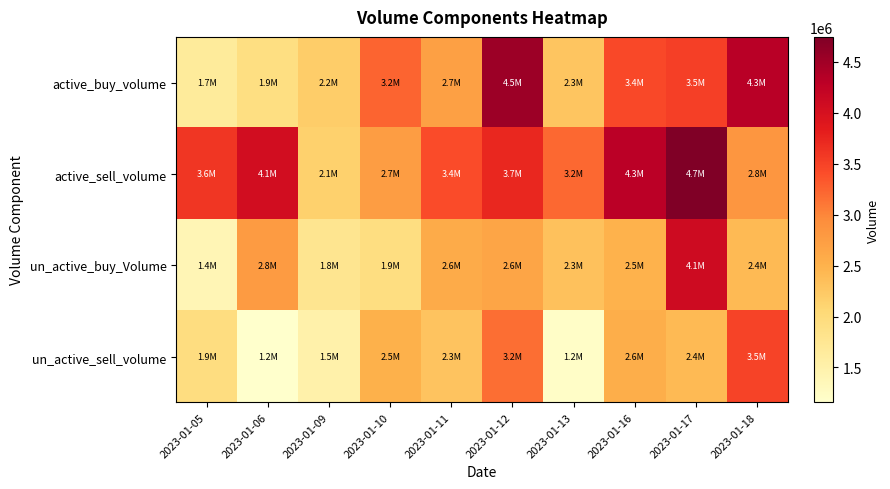

Reading left to right, extract all data points from this chart.

active_buy_volume: 2023-01-05=1660800	2023-01-06=1917438	2023-01-09=2182720	2023-01-10=3241500	2023-01-11=2715228	2023-01-12=4533427	2023-01-13=2282600	2023-01-16=3443442	2023-01-17=3518686	2023-01-18=4322860
active_sell_volume: 2023-01-05=3598510	2023-01-06=4050890	2023-01-09=2149614	2023-01-10=2744100	2023-01-11=3428072	2023-01-12=3723900	2023-01-13=3204600	2023-01-16=4306183	2023-01-17=4745162	2023-01-18=2839100
un_active_buy_Volume: 2023-01-05=1391440	2023-01-06=2777242	2023-01-09=1785437	2023-01-10=1929700	2023-01-11=2578472	2023-01-12=2644905	2023-01-13=2323800	2023-01-16=2500986	2023-01-17=4091752	2023-01-18=2416940
un_active_sell_volume: 2023-01-05=1943693	2023-01-06=1158300	2023-01-09=1501980	2023-01-10=2506409	2023-01-11=2293451	2023-01-12=3175000	2023-01-13=1211273	2023-01-16=2558828	2023-01-17=2414740	2023-01-18=3493900